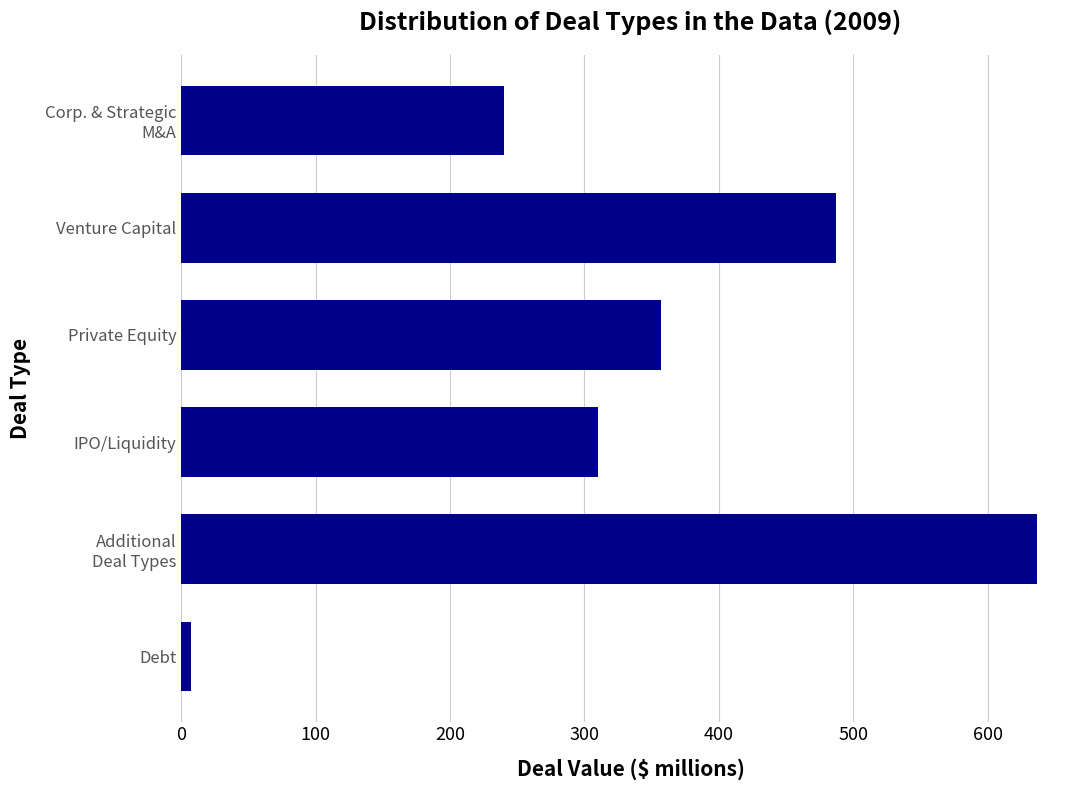

At which category does the chart reach its peak across all series?

Additional
Deal Types